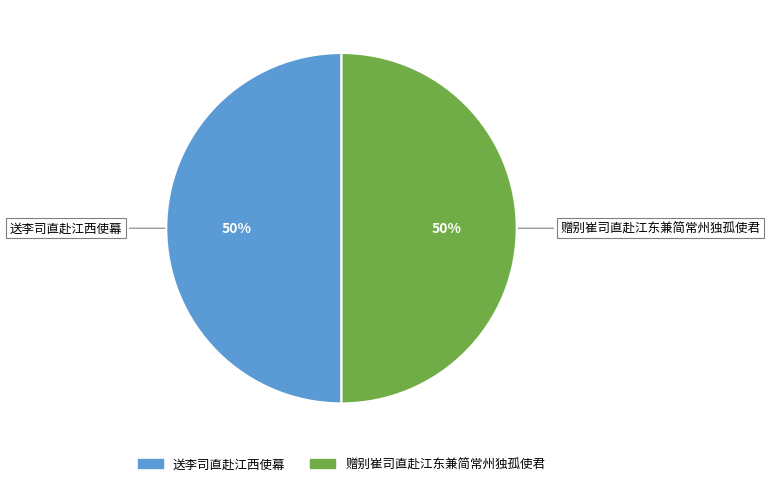

Combined, do 送李司直赴江西使幕 and 赠别崔司直赴江东兼简常州独孤使君 account for over 50%?

Yes